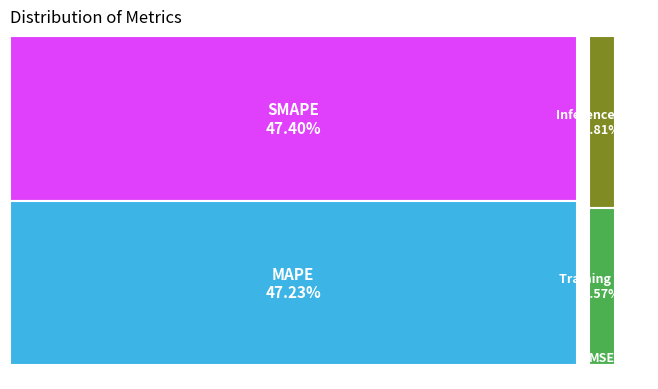

Which slice is the largest?

SMAPE